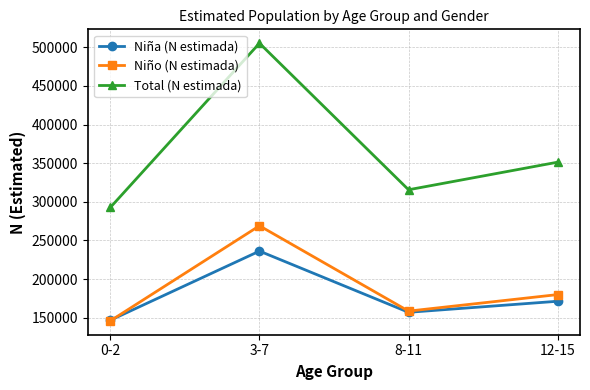

What are all the series names shown in the legend?

Niña (N estimada), Niño (N estimada), Total (N estimada)